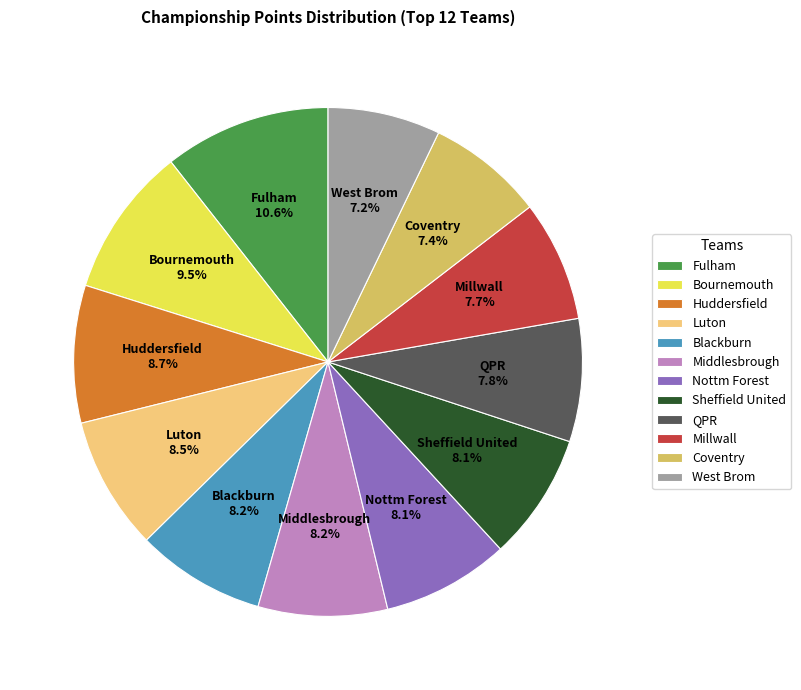

To the nearest percent, what portion does Nottm Forest represent?

8%